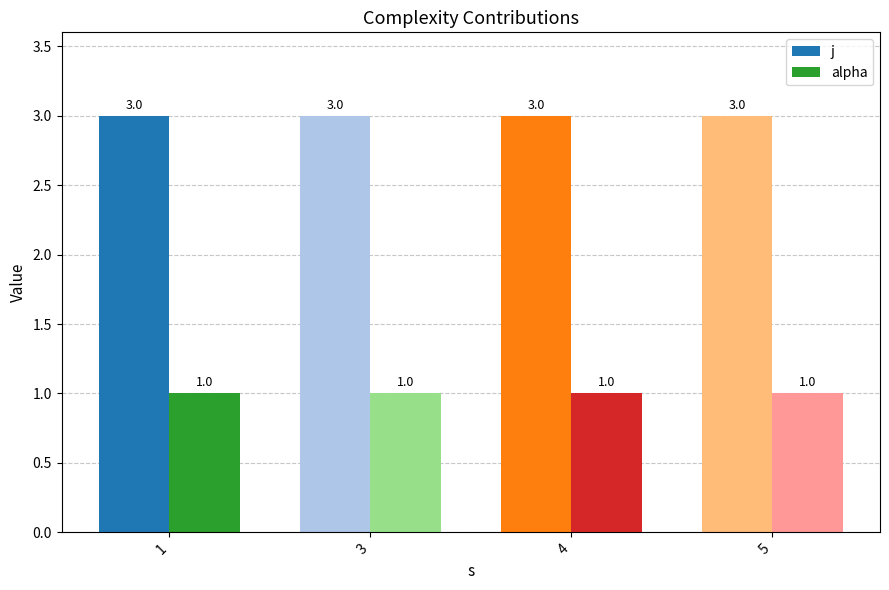

What is the value of the j bar at the 1st from the left?

3